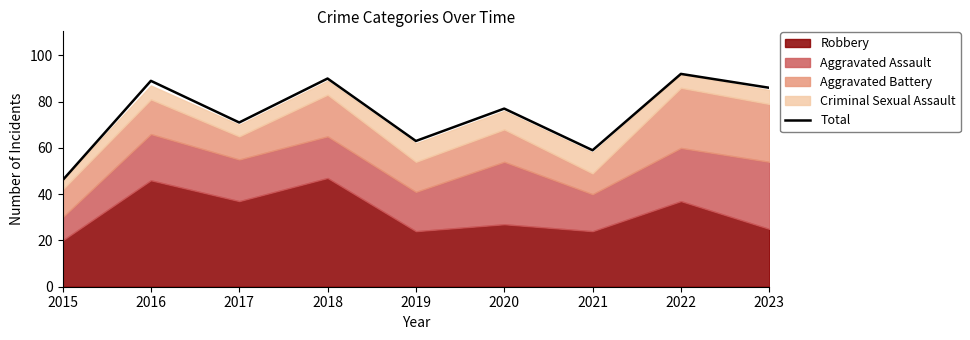

What is the difference between the second highest and second lowest values?

31